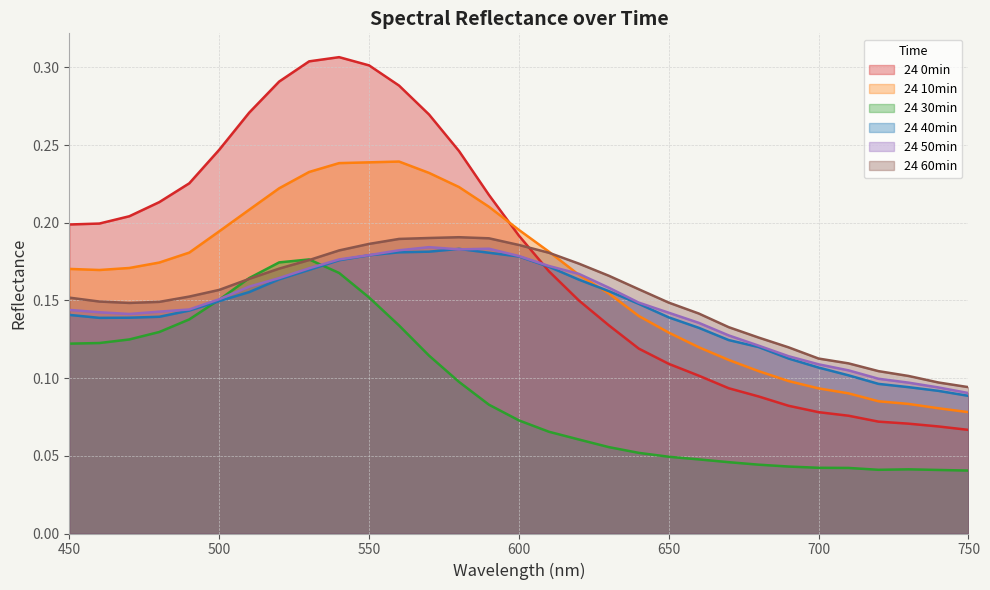

Rank the series by their maximum value, from highest to lowest.

24 0min, 24 10min, 24 60min, 24 50min, 24 40min, 24 30min